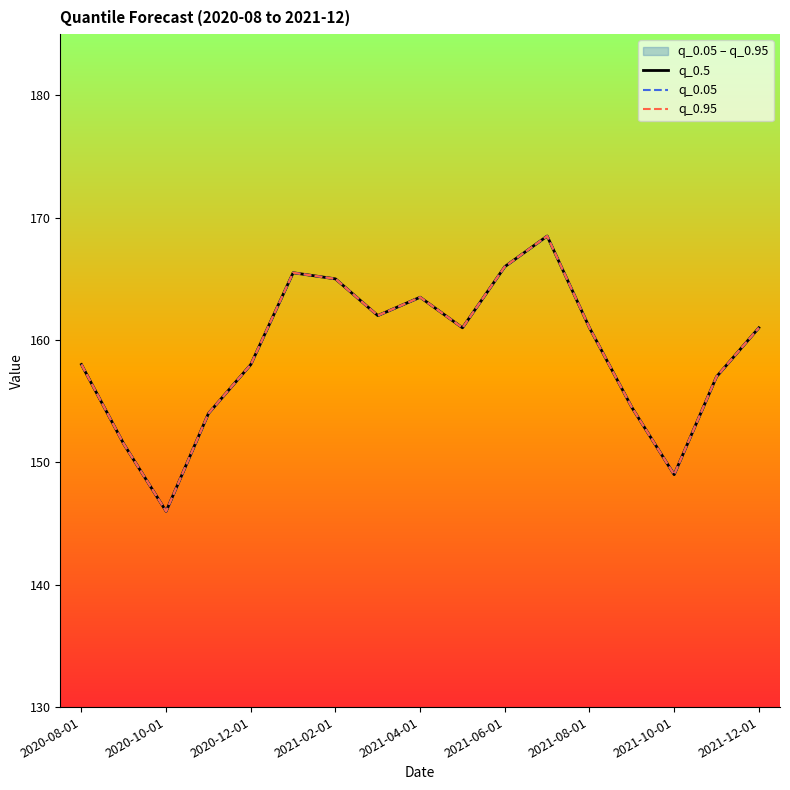

True or false: q_0.05 and q_0.5 cross at least once.

False